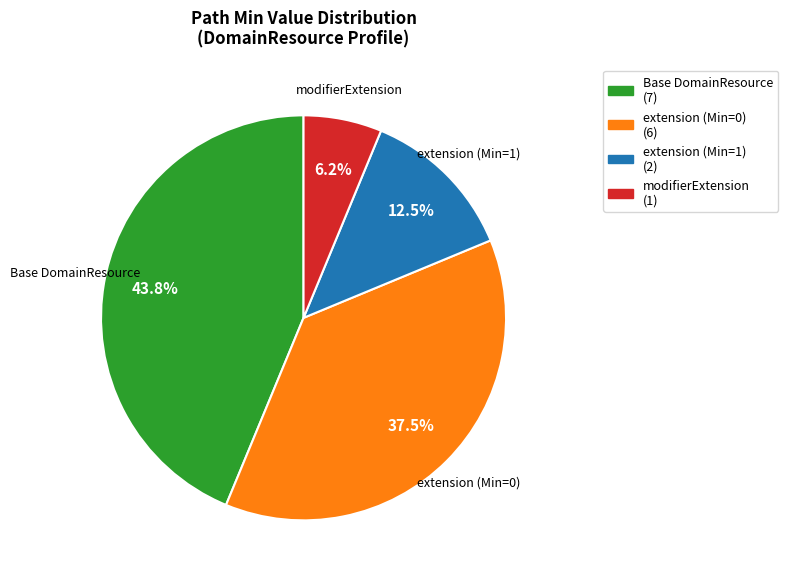

Does any single category account for the majority?

No